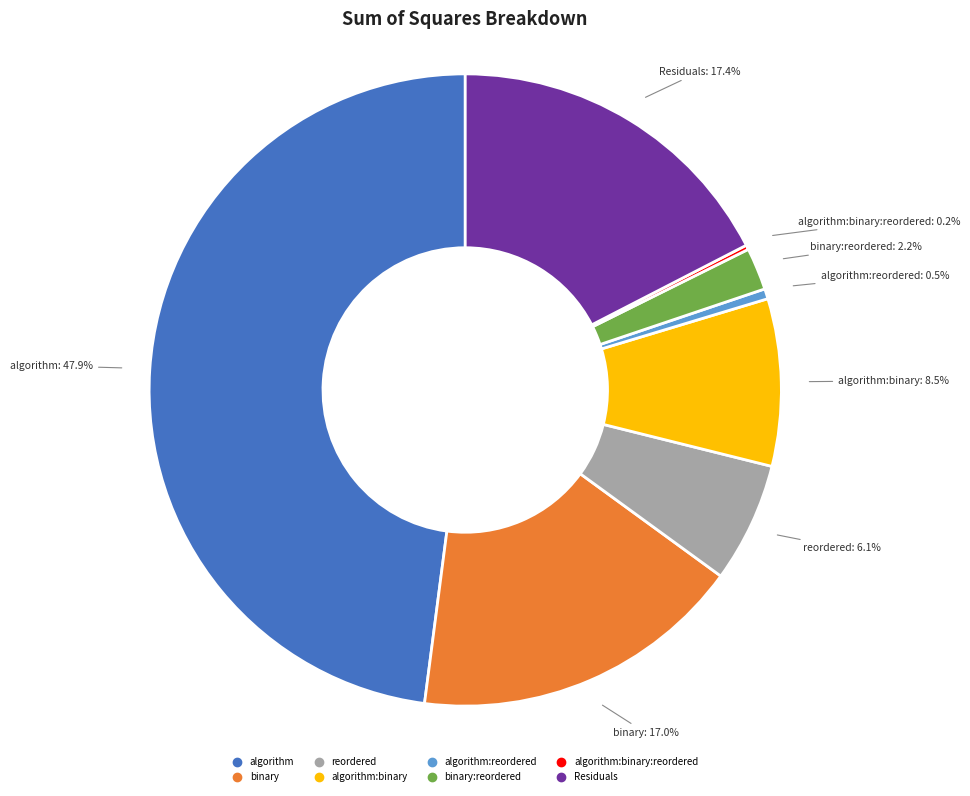

To the nearest percent, what is the difference between the largest and smallest slice percentages?

48%